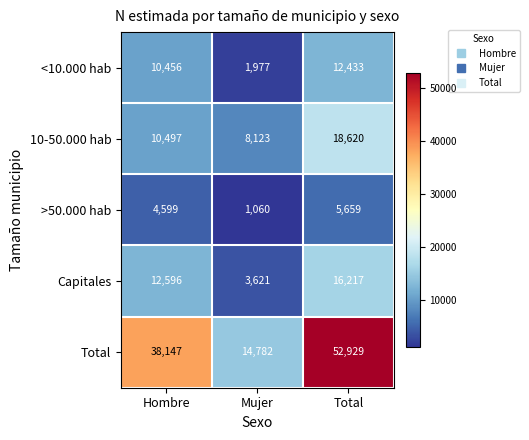

What is the smallest value displayed?

1060